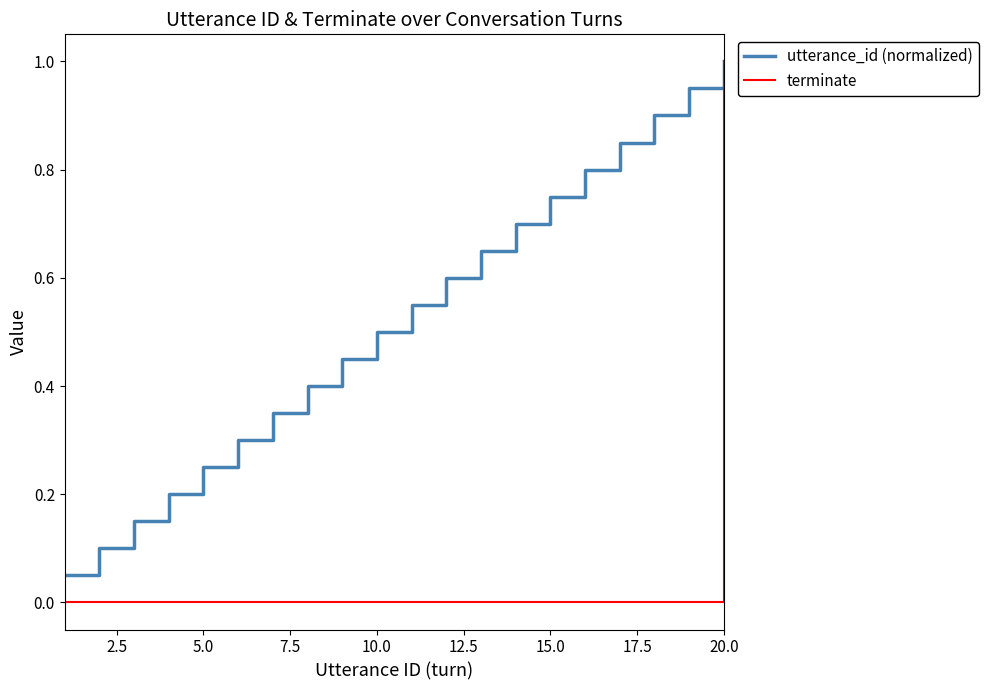

List the series in order of their overall mean, highest first.

utterance_id (normalized), terminate